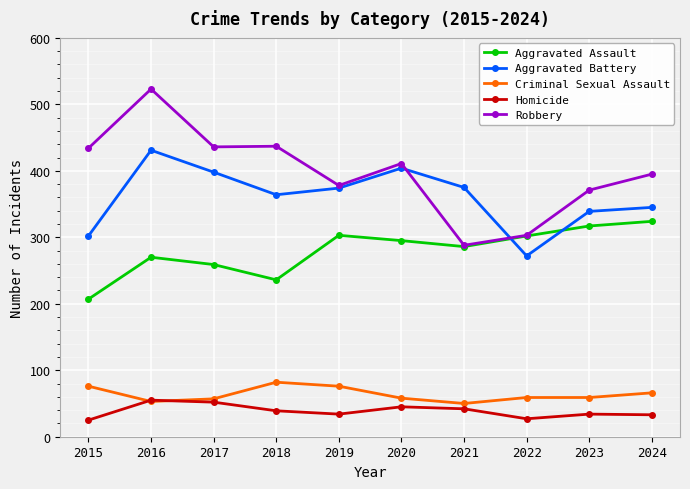

Read the Aggravated Battery value at 2019, to the nearest 5.

375